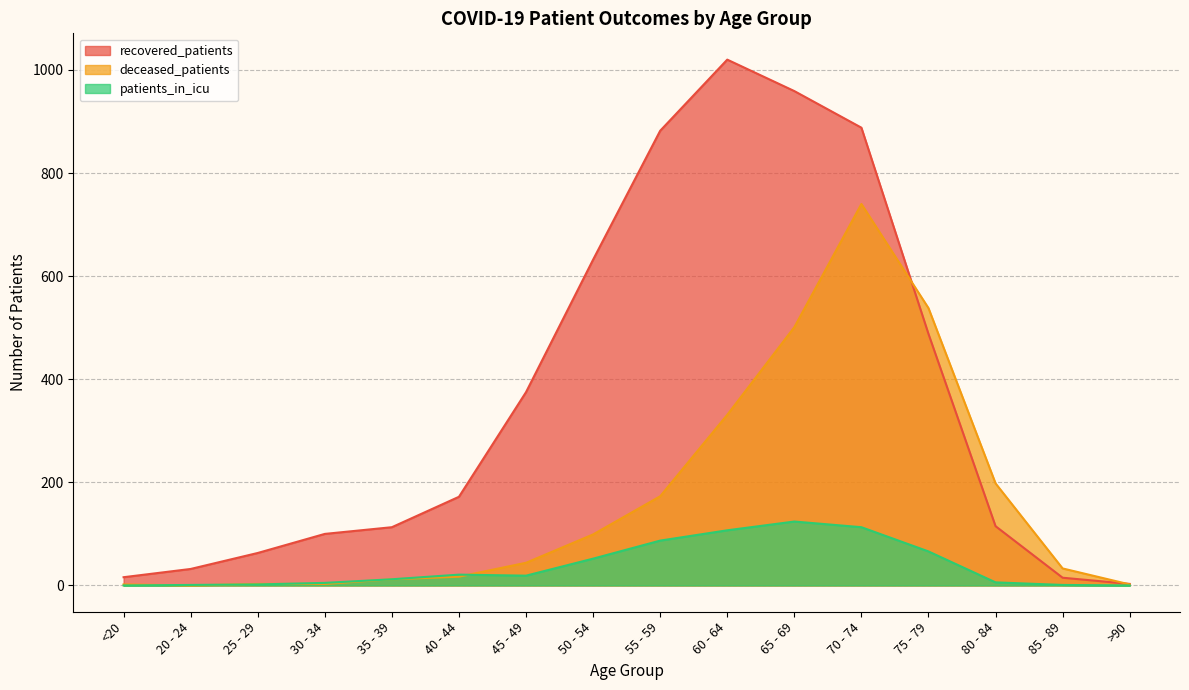

The value of deceased_patients at 40 - 44 is 17. True or false?

True